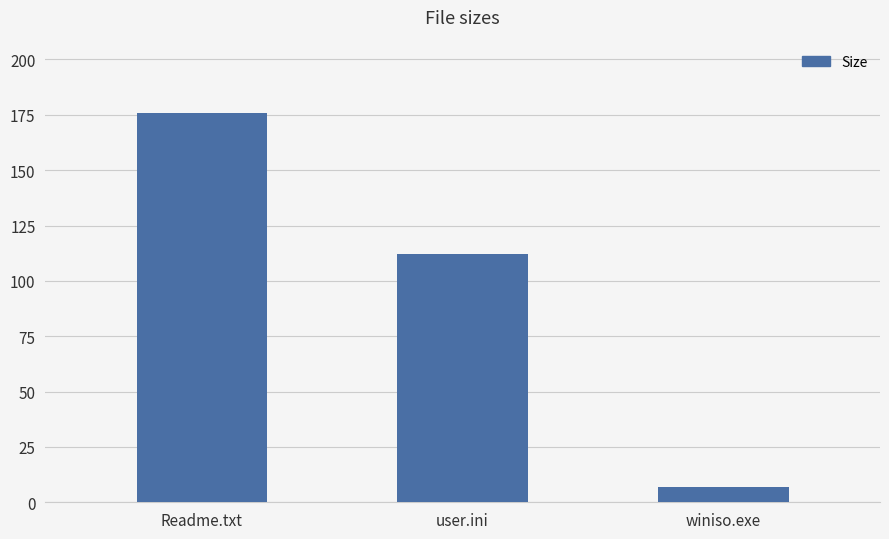

What is the change in value from Readme.txt to user.ini?

-64.0